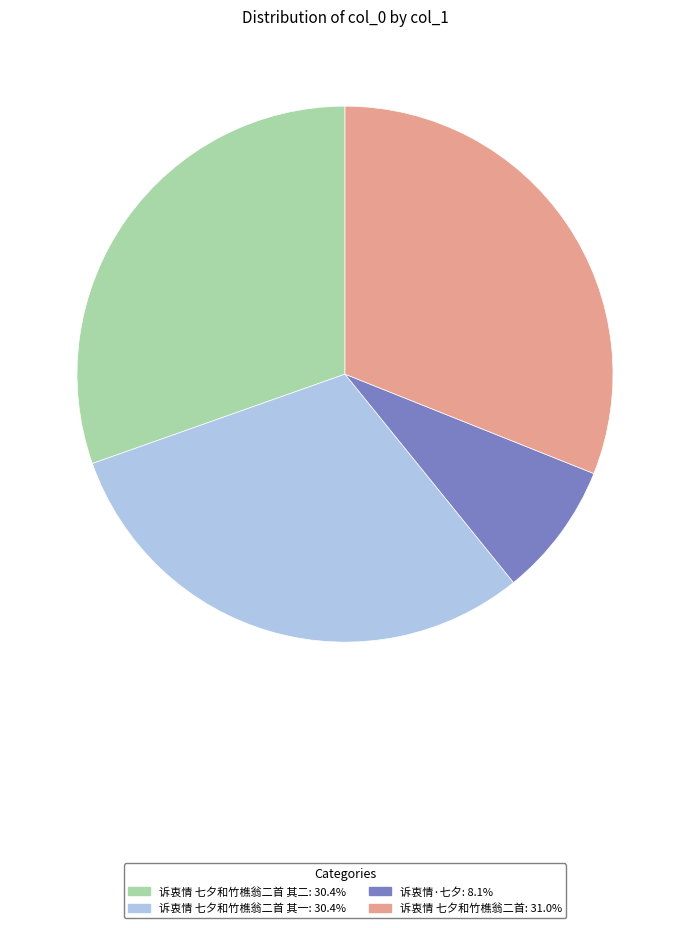

How many slices are in this pie chart?

4